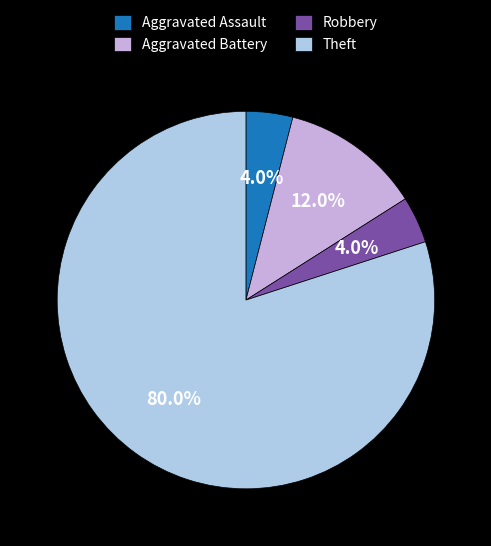

Is there any slice that represents more than half of the pie?

Yes